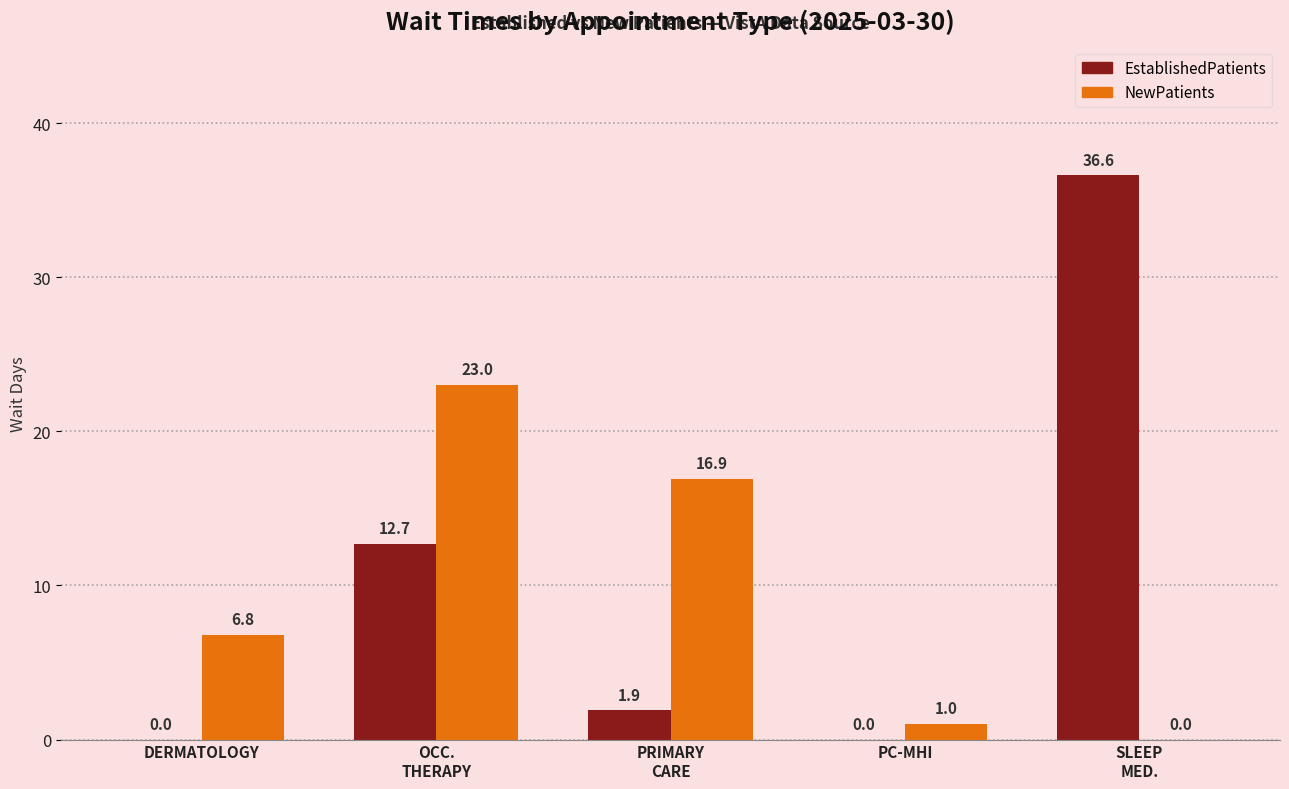

Is it true that NewPatients equals 1.0 at PC-MHI?

True